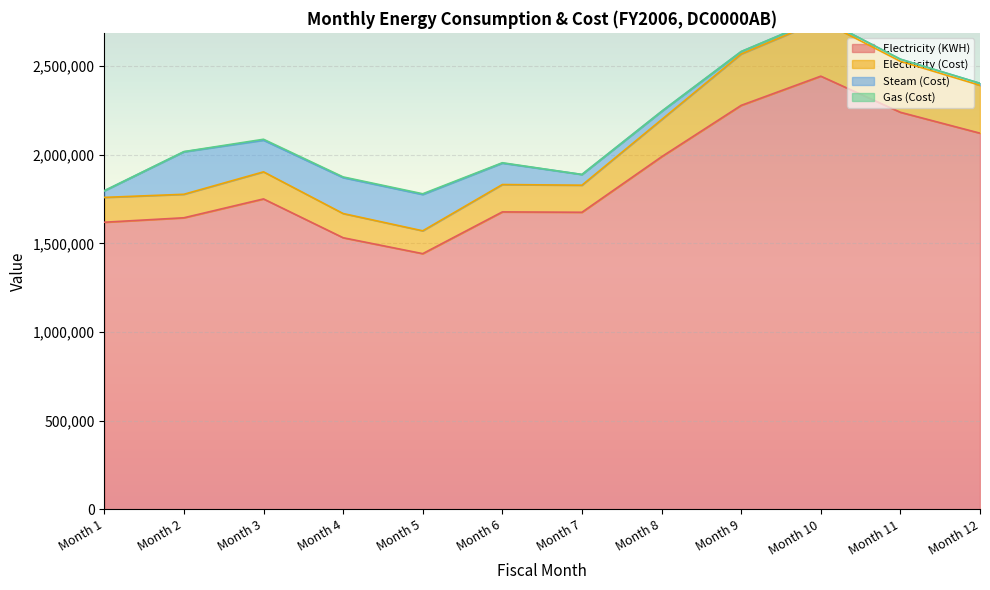

Where is Electricity (KWH) nearest to the value 1942056?

Month 8